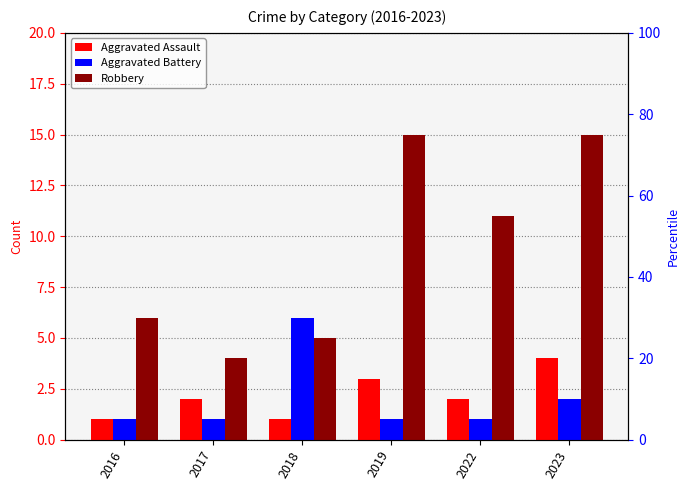

Between 2022 and 2019, which is larger?

2019